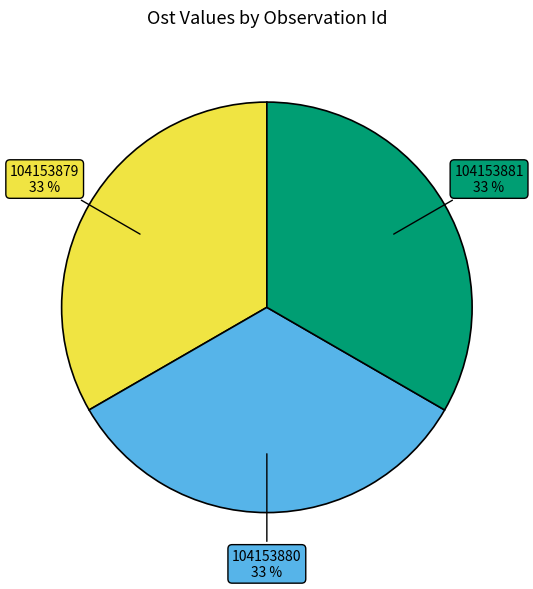

Approximately how many times larger is the value at 104153881 compared to 104153880?

1.0